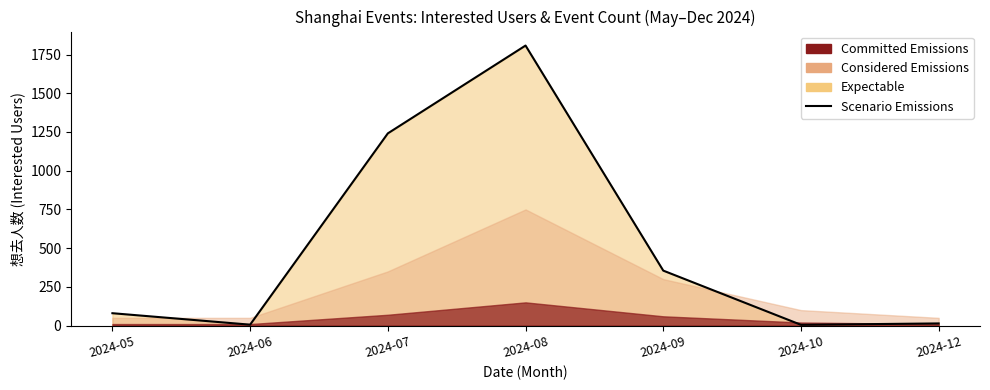

What is the ratio of the value at 2024-09 to the value at 2024-06?

59.2